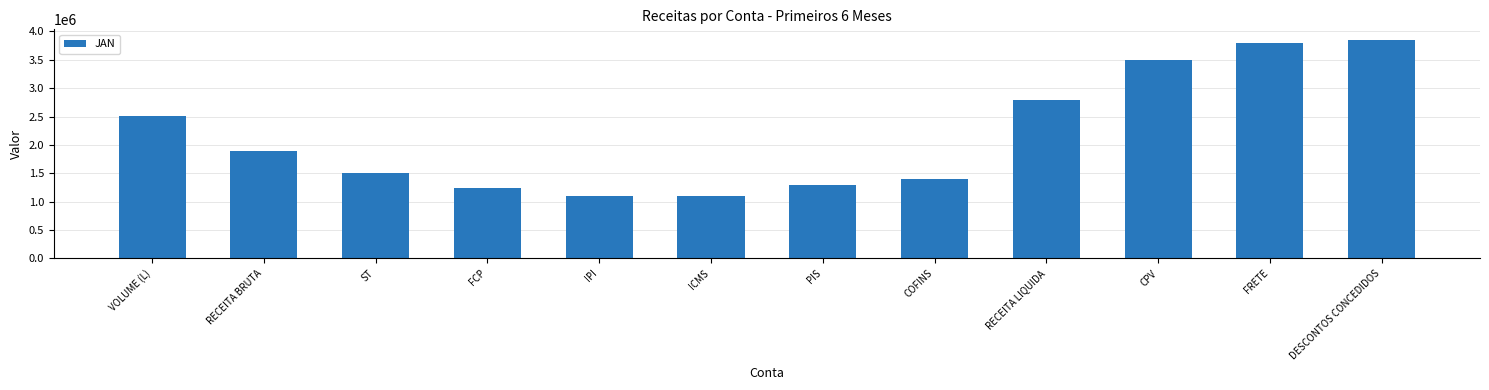

What is the value of the 11th bar from the left?

3800000